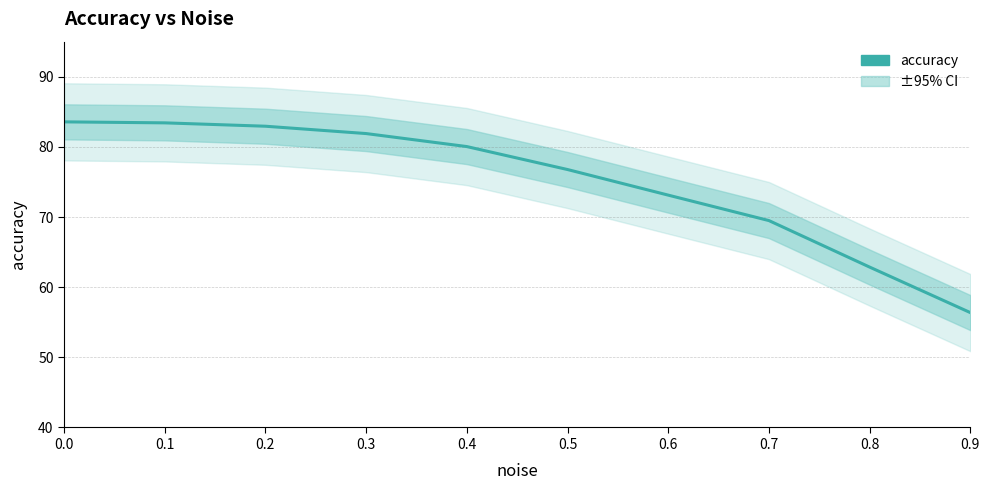

Rank the categories by value from lowest to highest.

0.9, 0.8, 0.7, 0.6, 0.5, 0.4, 0.3, 0.2, 0.1, 0.0